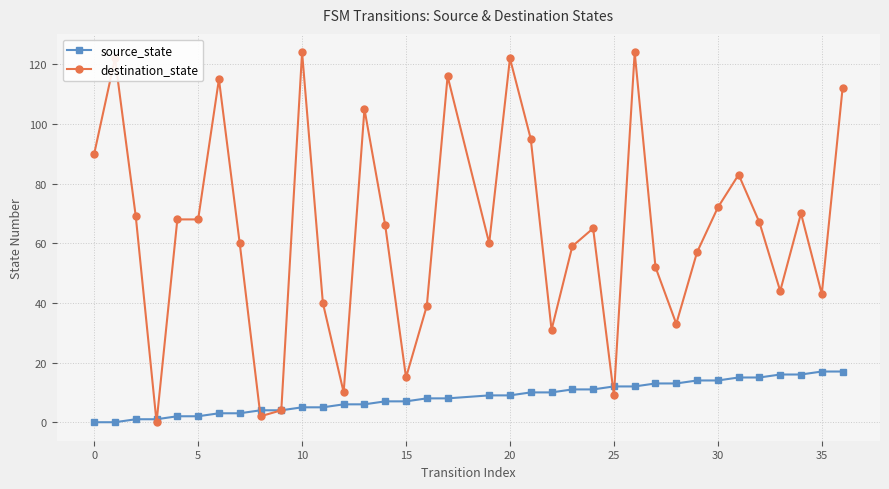

What is the difference between the maximum and minimum values in the destination_state series?

124